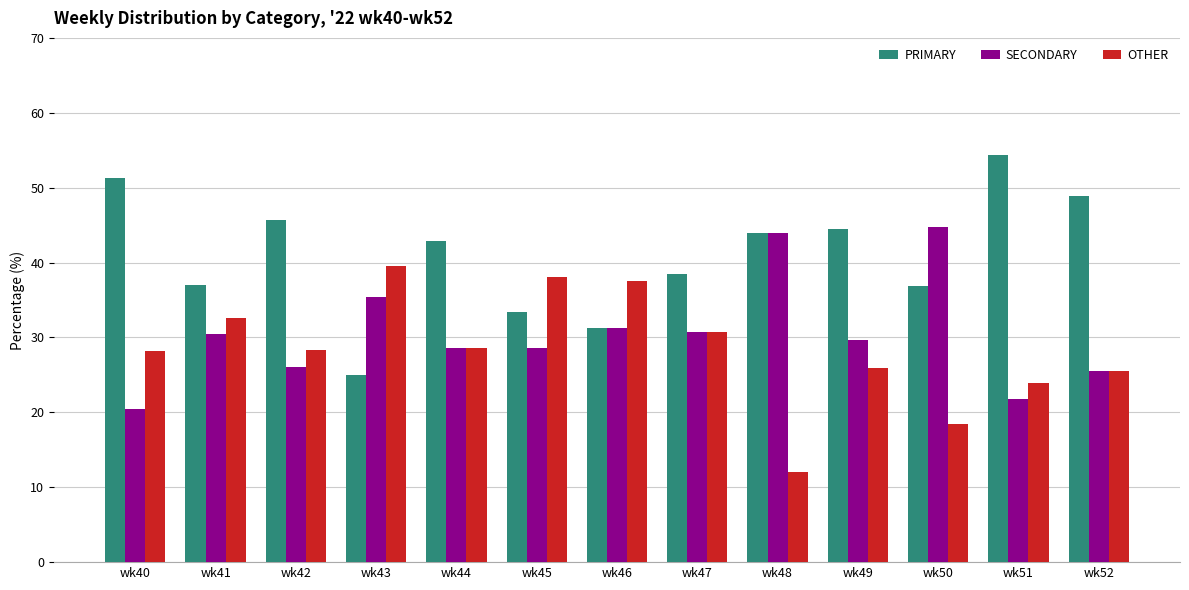

Rank the series by their average value, from lowest to highest.

OTHER, SECONDARY, PRIMARY